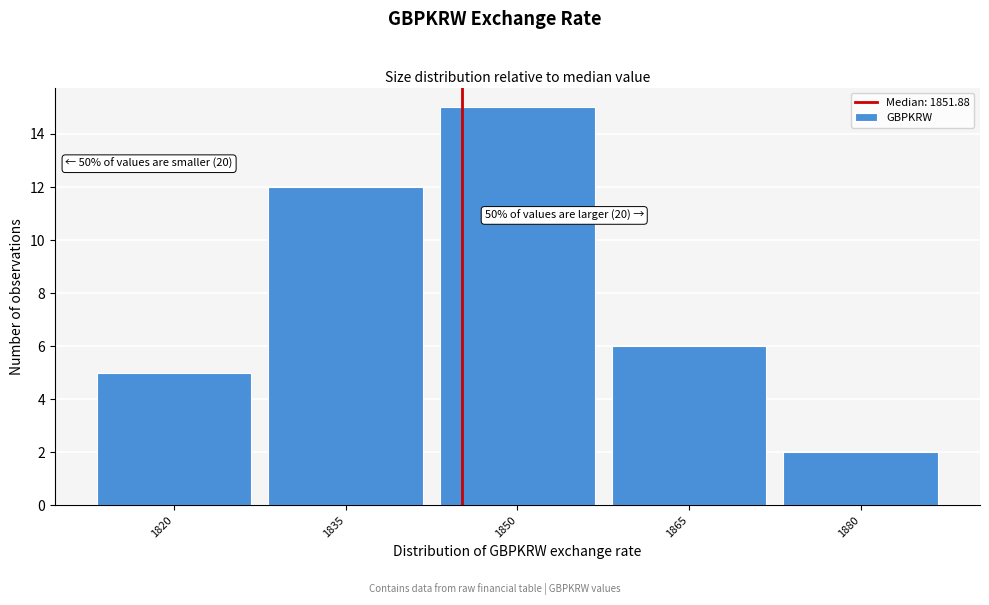

Reading left to right, what are all the values shown in this chart?

5	12	15	6	2